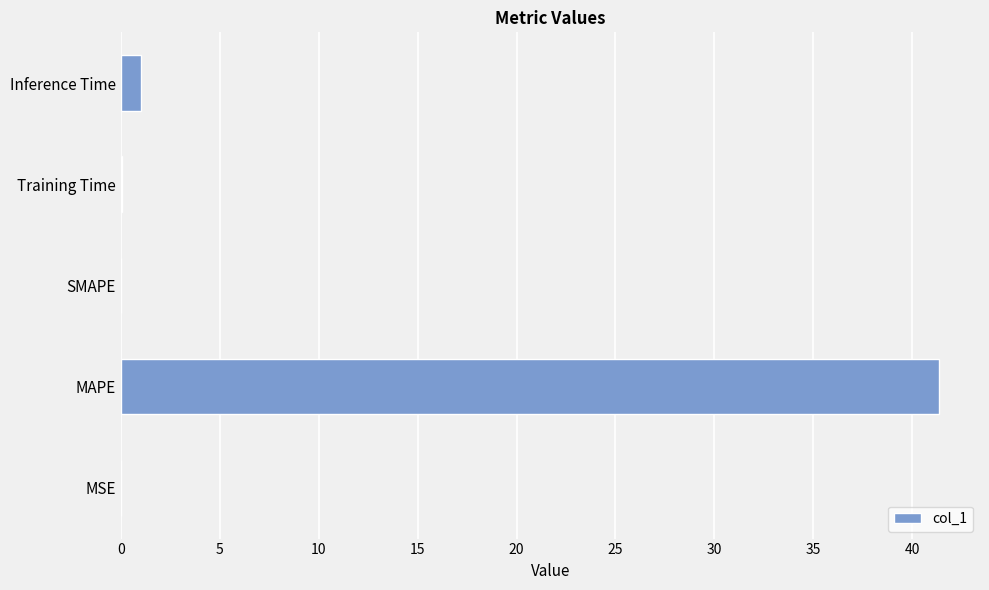

How many categories are shown in the chart?

5